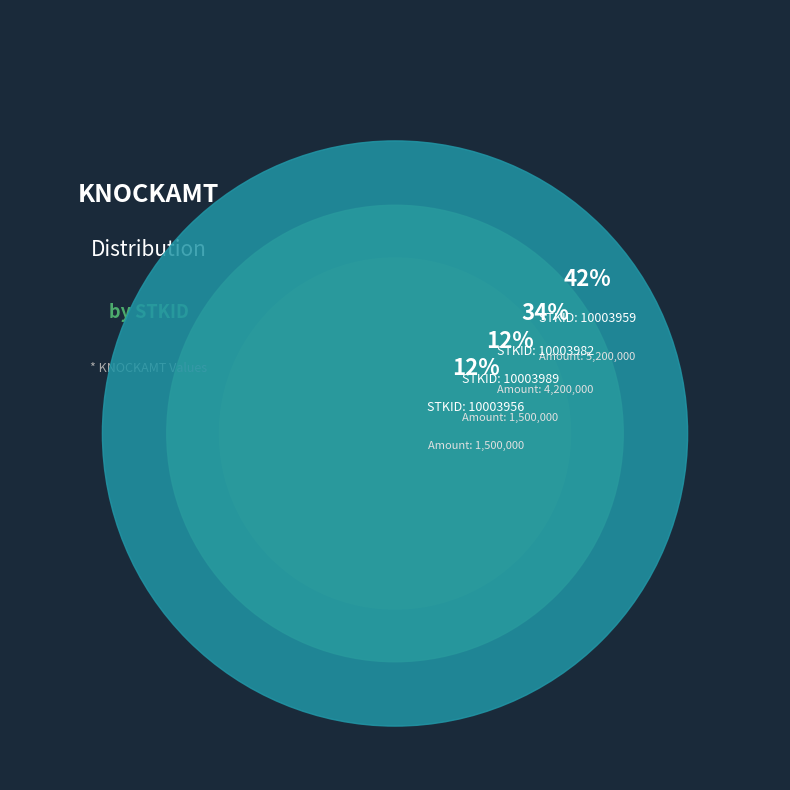

How much of the chart is everything except 10003989?

87.9%